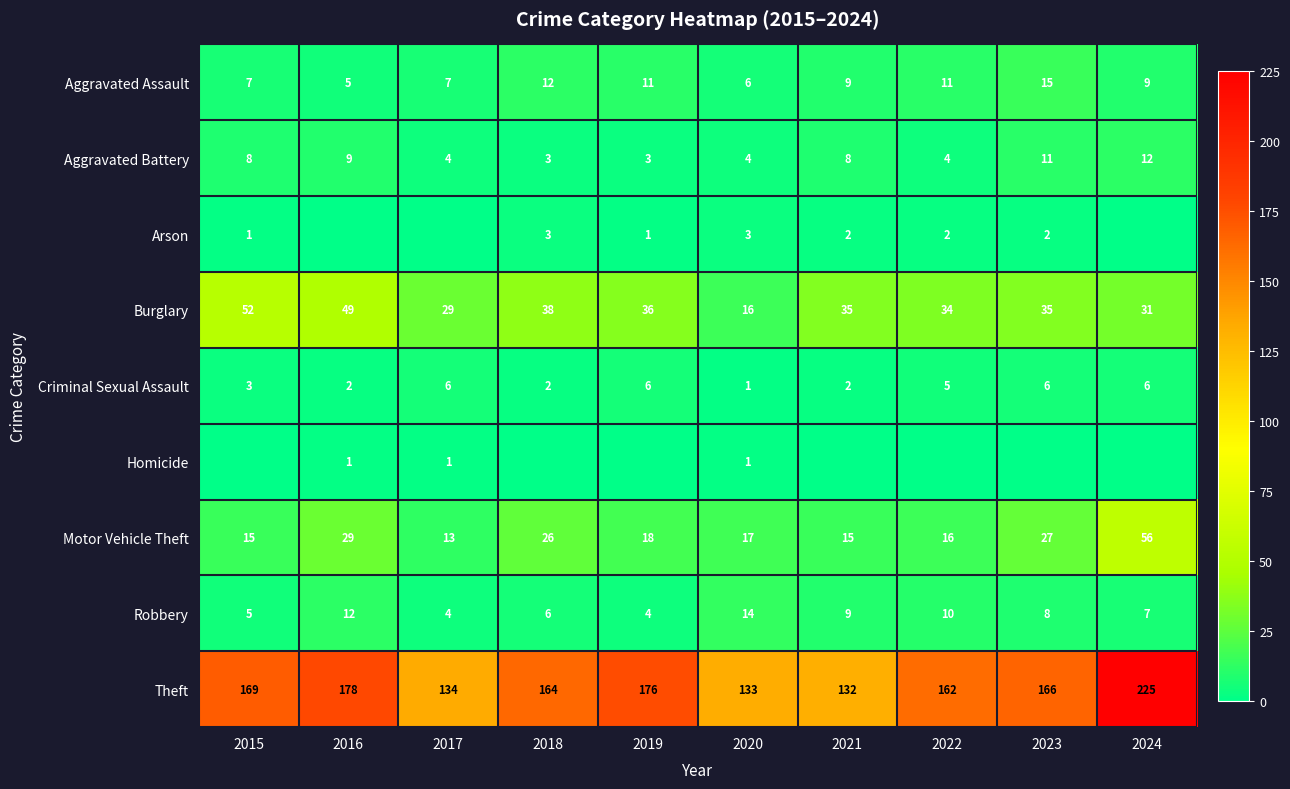

Where does the Theft series first go above 166?

2015